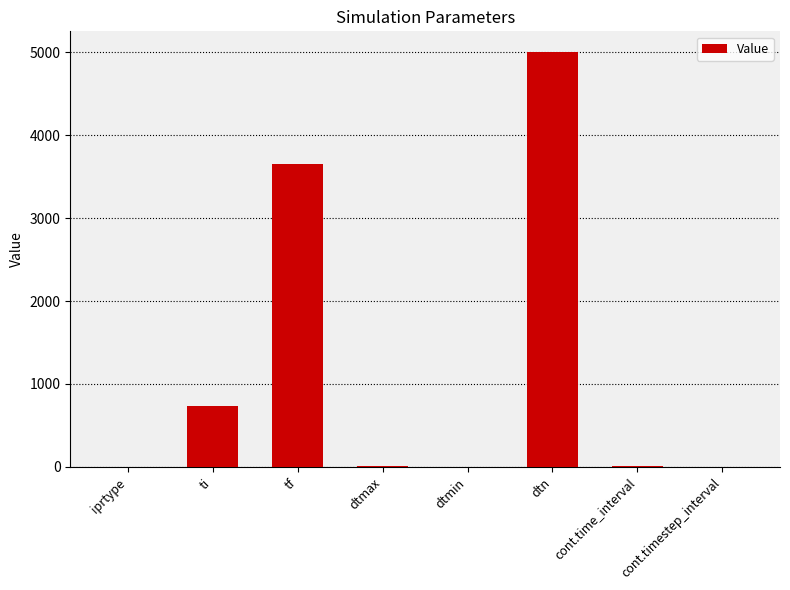

What is the change in value from dtmin to cont.timestep_interval?

+1.0